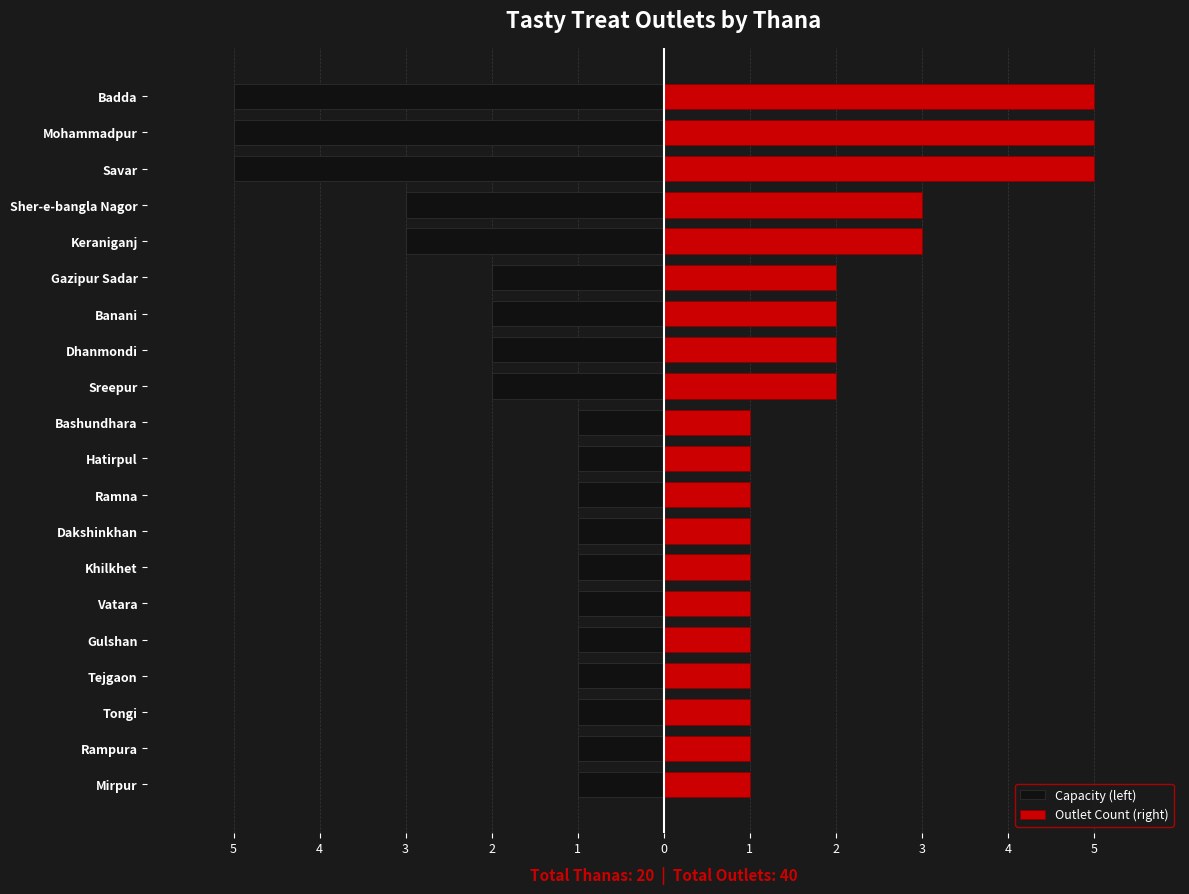

What value does the Outlet Count (right) series have at Badda?

5